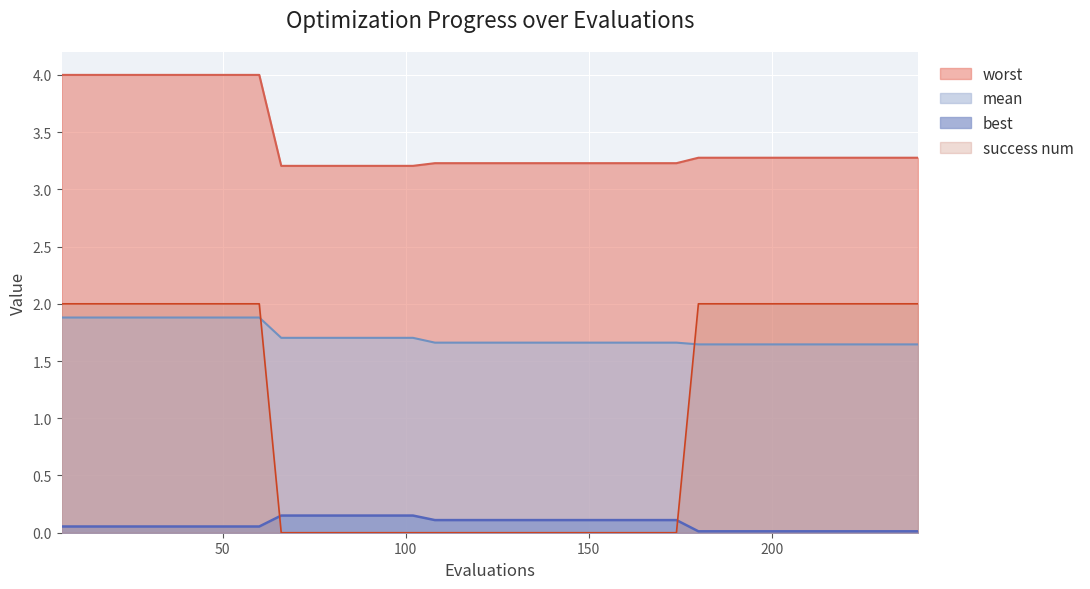

Which series has the widest spread of values?

success num